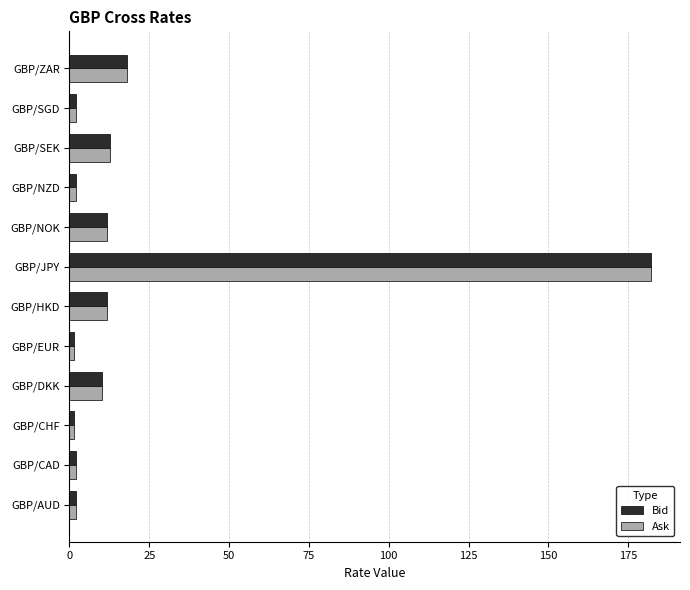

Which category has the highest value across all series?

GBP/JPY